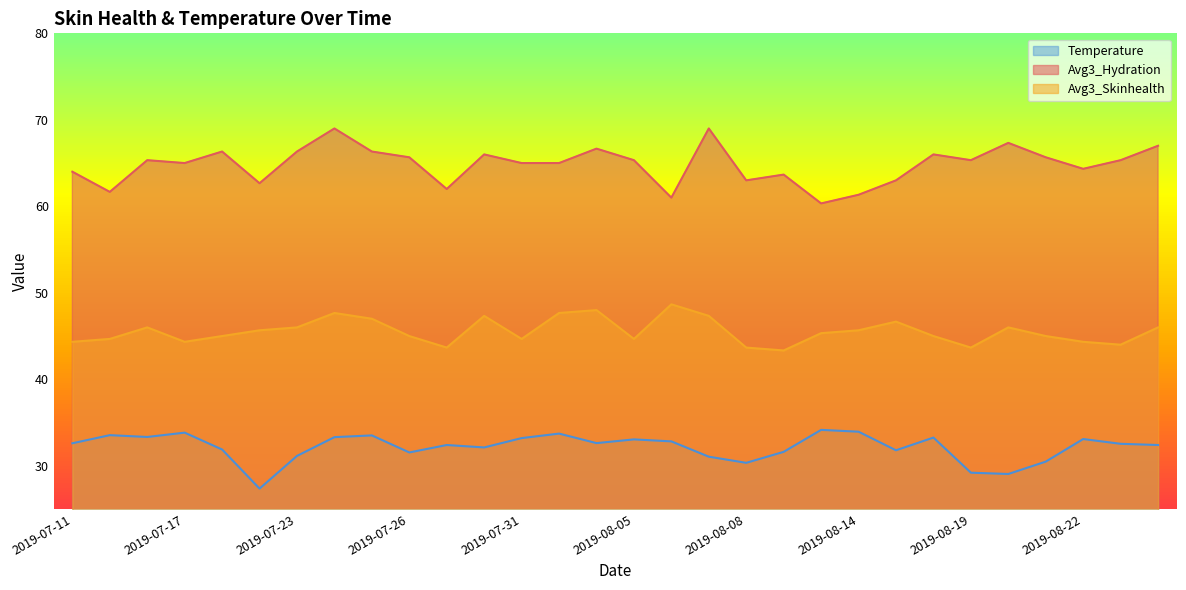

What are all the series names shown in the legend?

Avg3_Hydration, Avg3_Skinhealth, Temperature